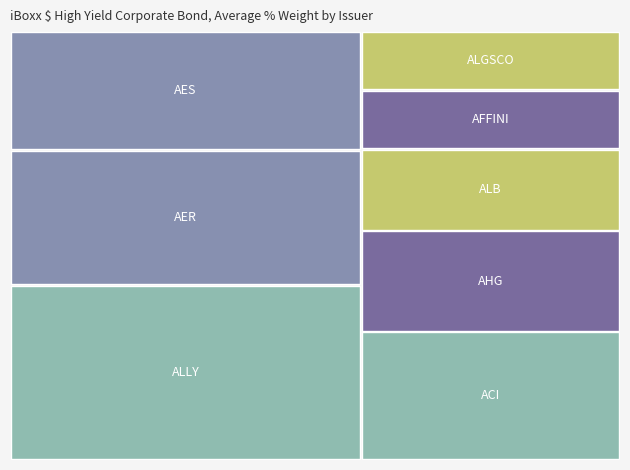

Reading left to right, what are all the values shown in this chart?

0.2	0.2	0.3	0.2	0.1	0.1	0.1	0.1